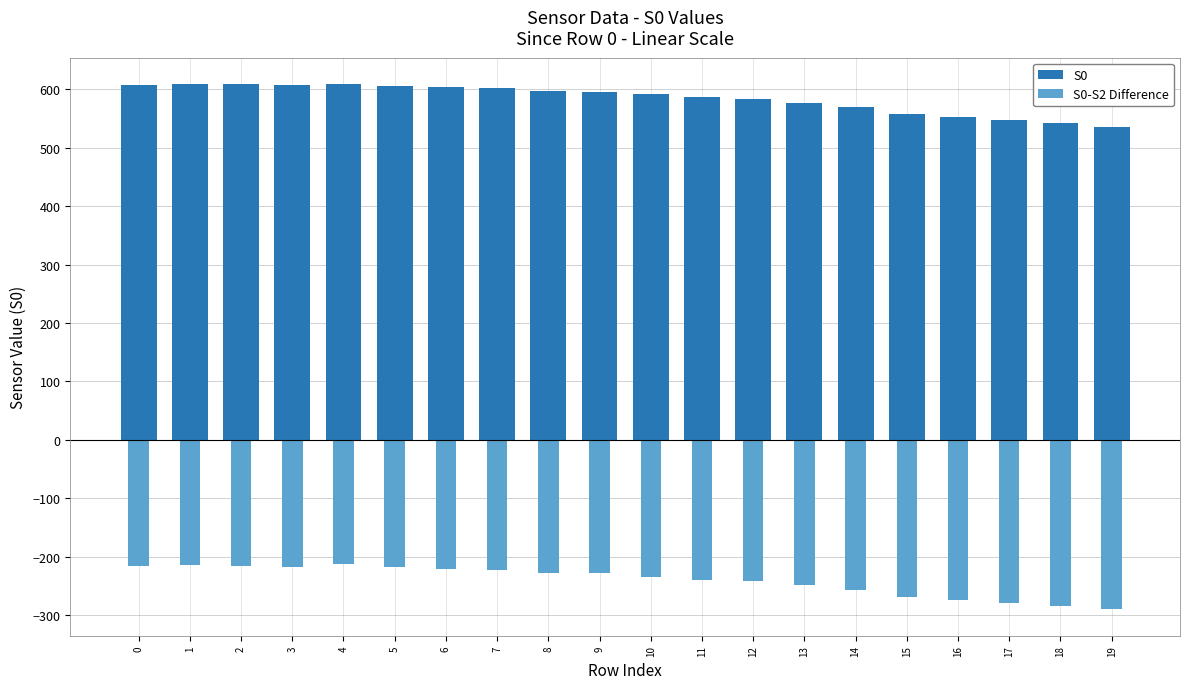

What is the total value across all series at 11?

348